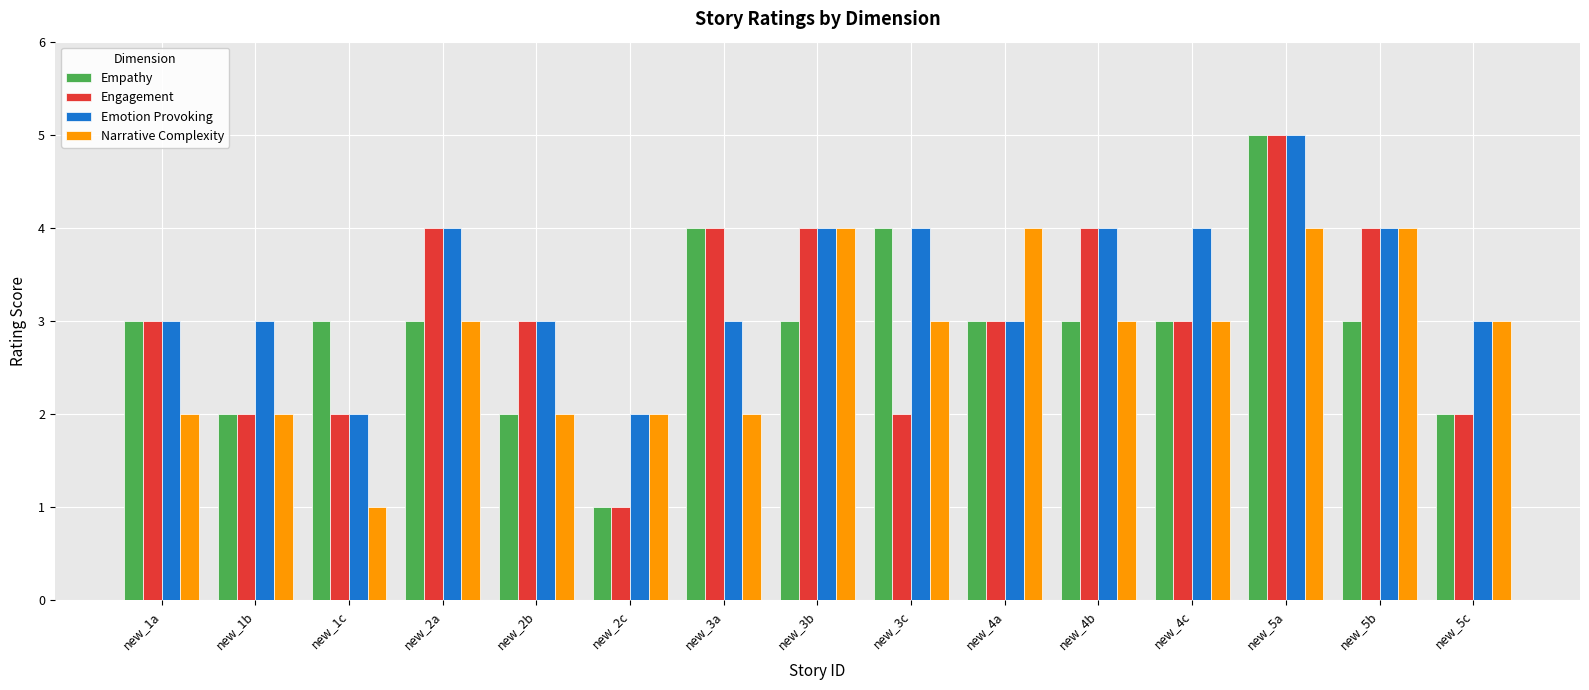

Reading left to right, list all the values displayed in this chart.

Empathy: 3	2	3	3	2	1	4	3	4	3	3	3	5	3	2
Engagement: 3	2	2	4	3	1	4	4	2	3	4	3	5	4	2
Emotion Provoking: 3	3	2	4	3	2	3	4	4	3	4	4	5	4	3
Narrative Complexity: 2	2	1	3	2	2	2	4	3	4	3	3	4	4	3